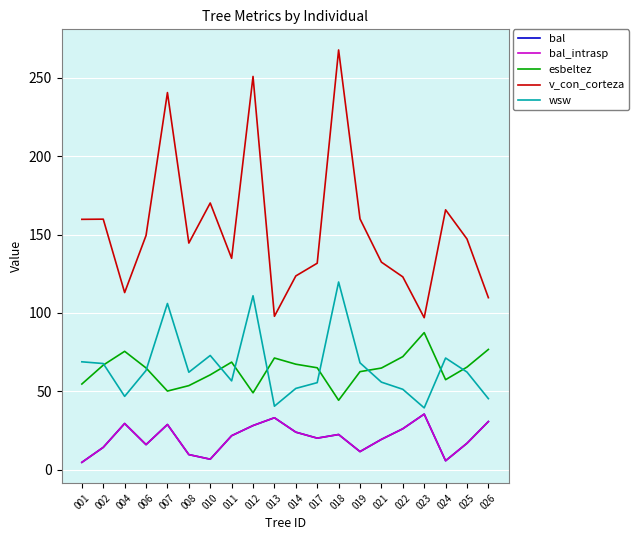

What is the maximum value for bal?

35.4